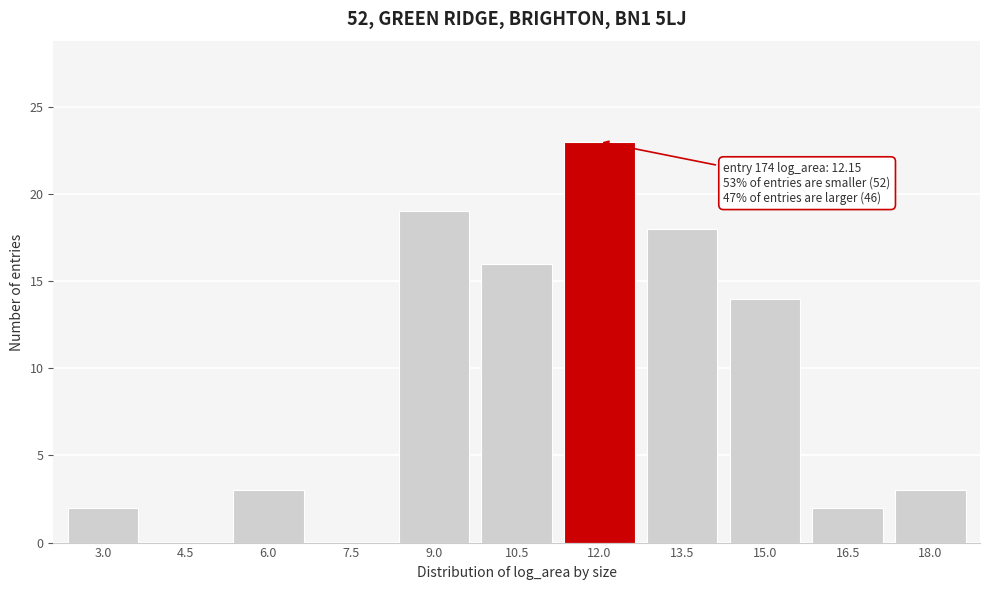

Reading left to right, what are all the values shown in this chart?

3.0=2	4.5=0	6.0=3	7.5=0	9.0=19	10.5=16	12.0=23	13.5=18	15.0=14	16.5=2	18.0=3